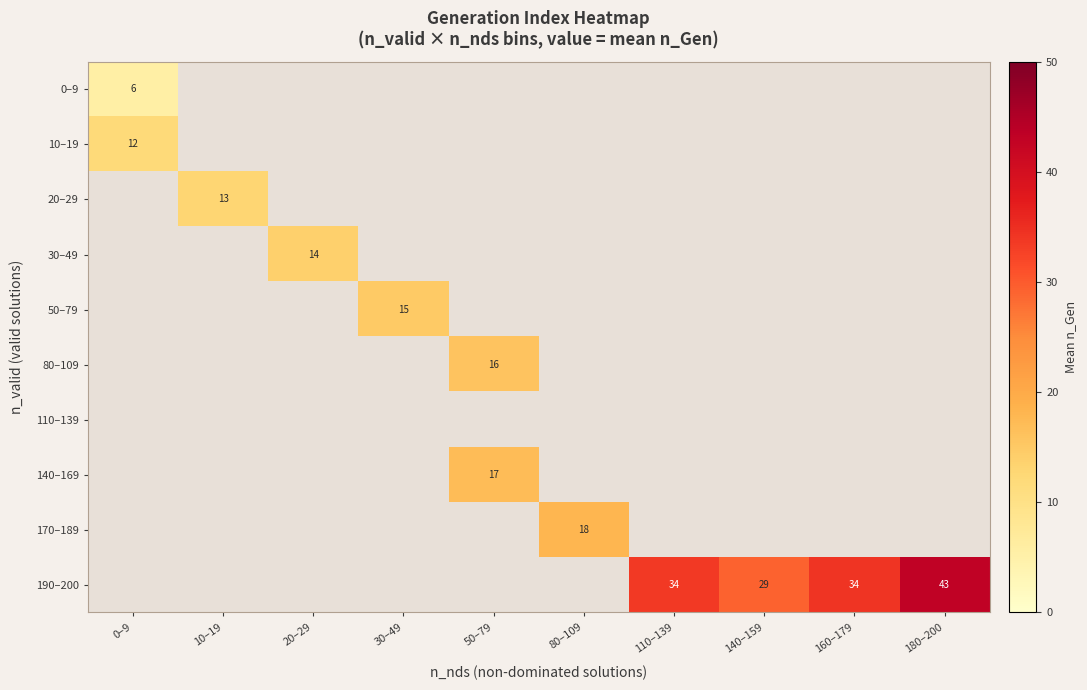

Is the value of 0–9 at 110–139 greater than the value of 30–49 at 110–139?

No